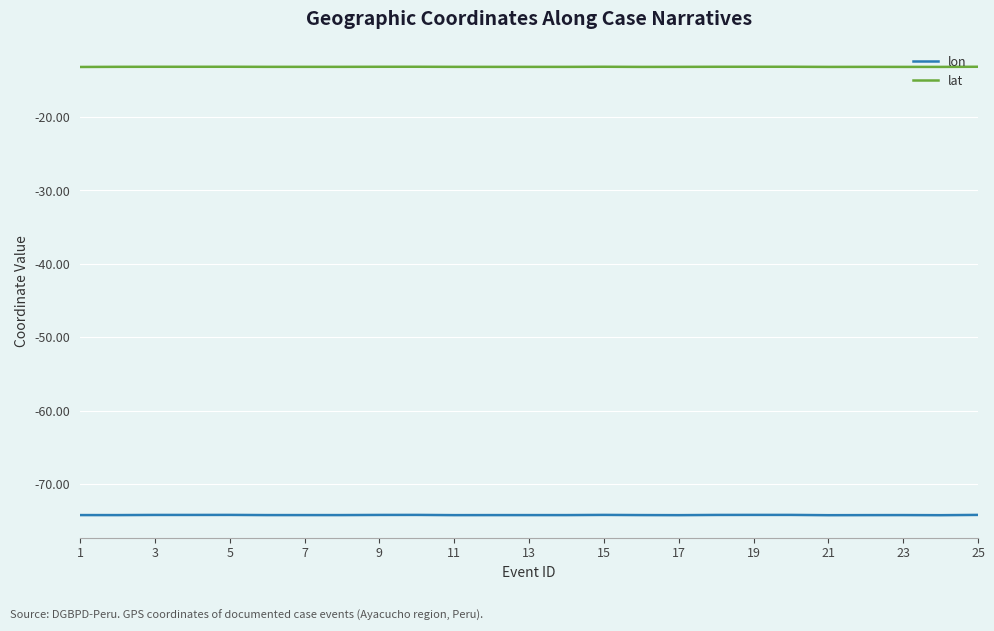

Rank the series by their maximum value, from highest to lowest.

lat, lon